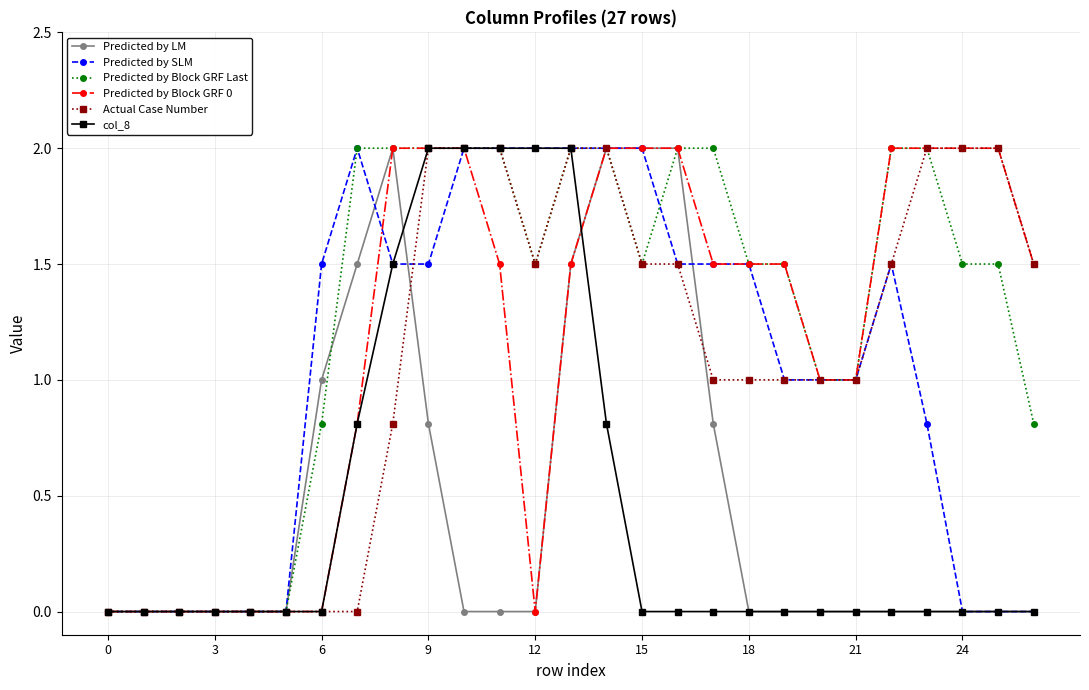

What is the highest value of the Predicted by LM series?

2.0